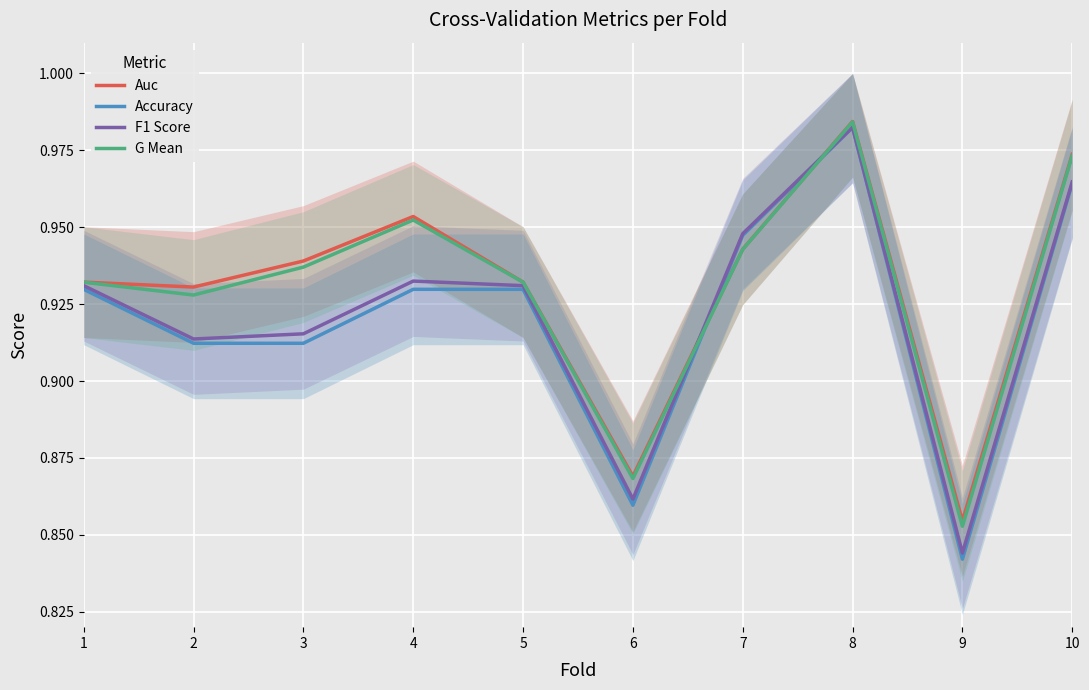

How many distinct data groups are displayed?

4